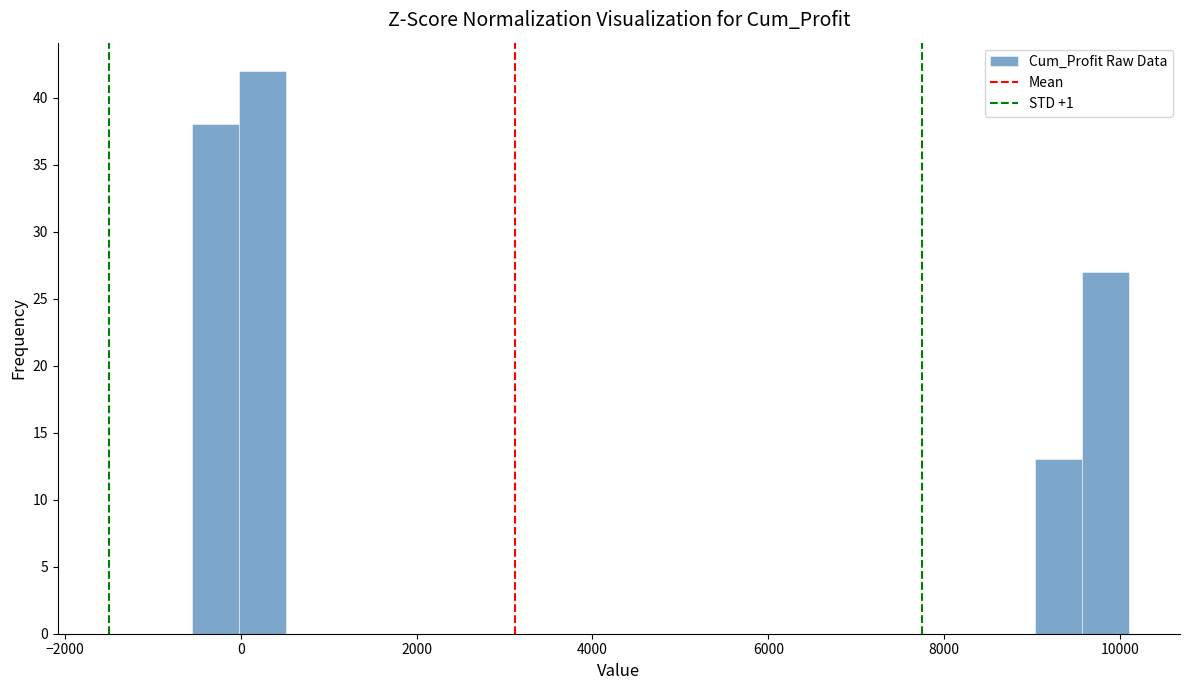

Read against the x-axis, roughly where is the centre of the tallest bar?

200